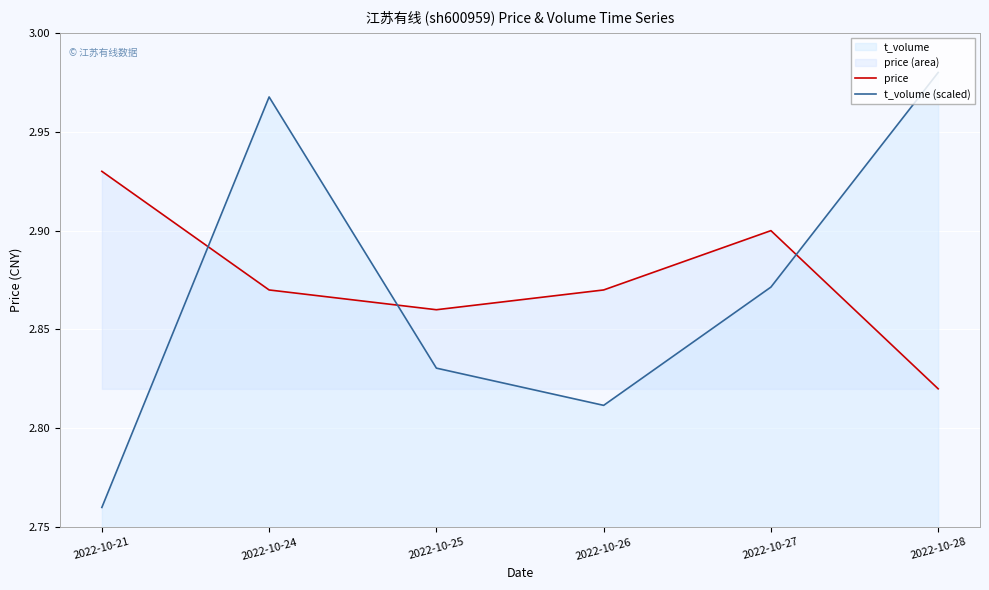

At how many categories does at least one series exceed 2?

6